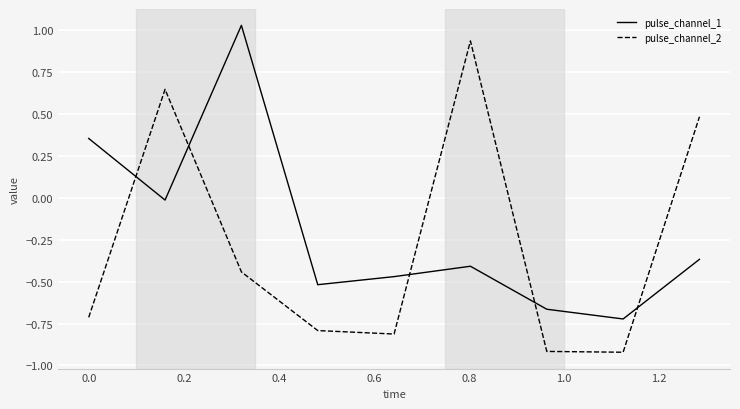

What is the difference between the maximum and minimum values in the pulse_channel_1 series?

1.8